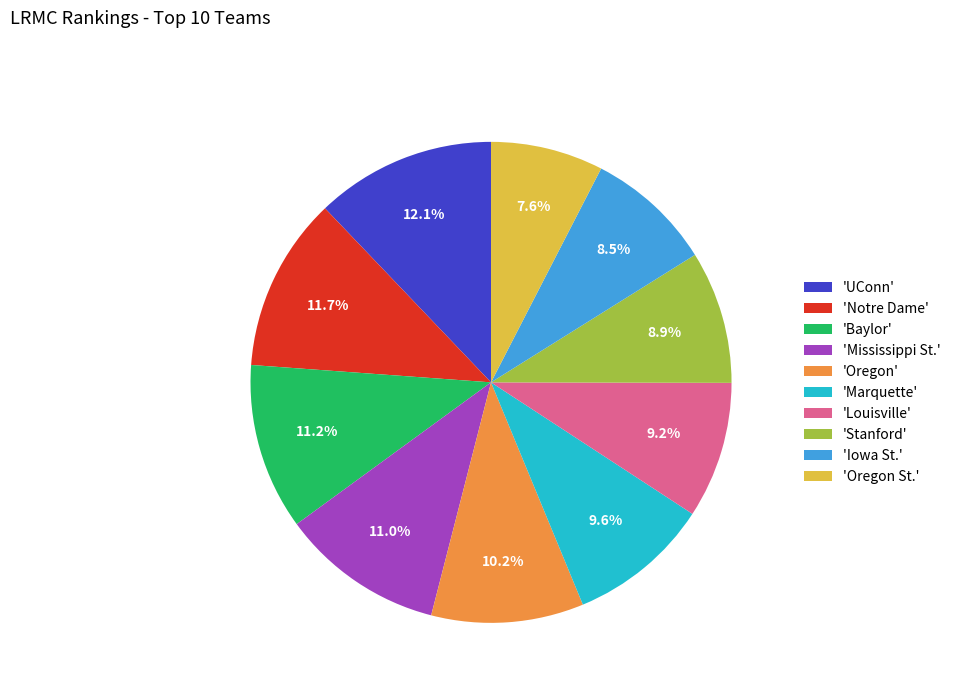

Which category has the smallest portion of the pie?

'Oregon St.'